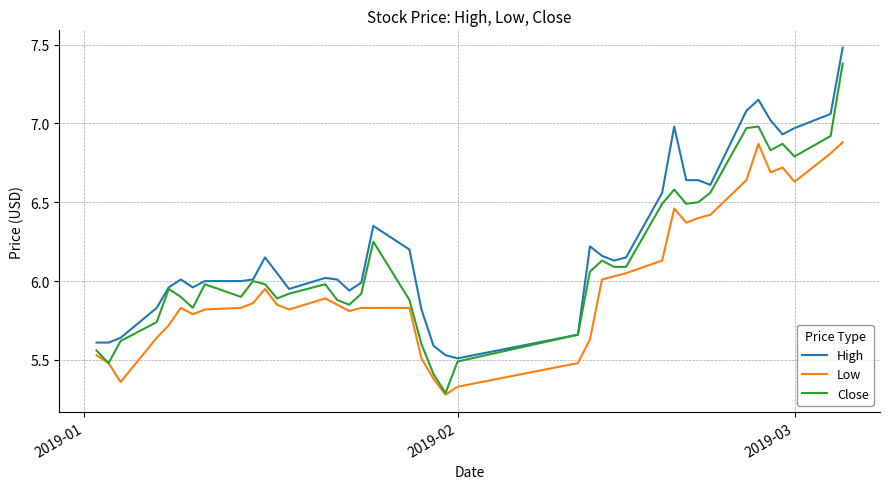

Which series has the widest spread of values?

Close